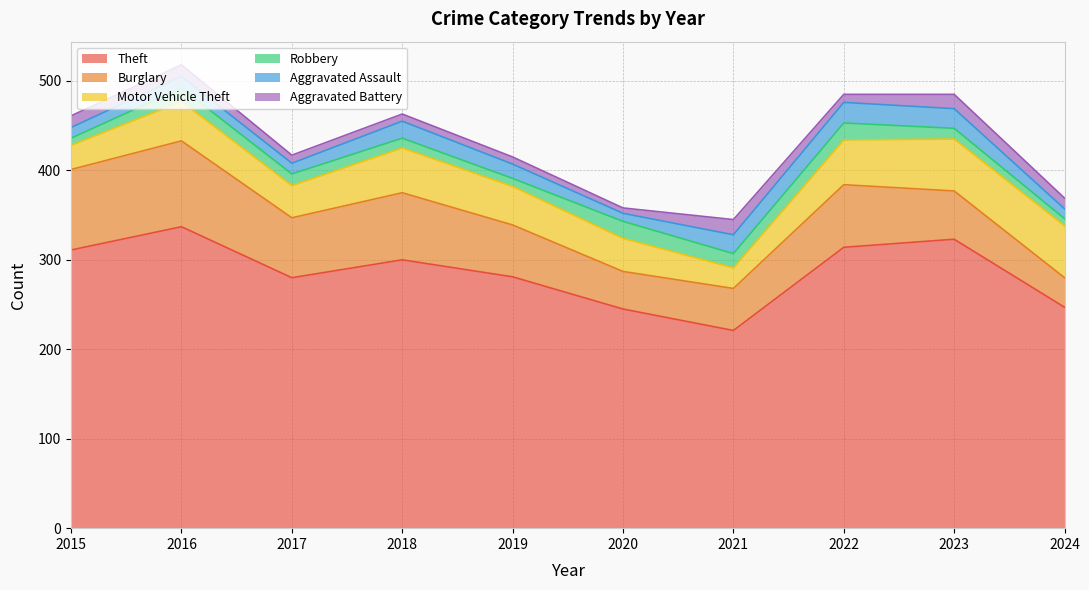

Reading right to left, what are all the values shown in this chart?

Theft: 2024=247	2023=323	2022=314	2021=221	2020=245	2019=281	2018=300	2017=280	2016=337	2015=311
Burglary: 2024=33	2023=54	2022=70	2021=47	2020=42	2019=58	2018=75	2017=67	2016=96	2015=90
Motor Vehicle Theft: 2024=58	2023=58	2022=50	2021=23	2020=37	2019=43	2018=50	2017=36	2016=44	2015=27
Robbery: 2024=8	2023=12	2022=19	2021=16	2020=19	2019=9	2018=11	2017=13	2016=15	2015=8
Aggravated Assault: 2024=11	2023=22	2022=23	2021=21	2020=9	2019=16	2018=19	2017=12	2016=13	2015=12
Aggravated Battery: 2024=12	2023=16	2022=9	2021=17	2020=6	2019=8	2018=8	2017=9	2016=13	2015=13